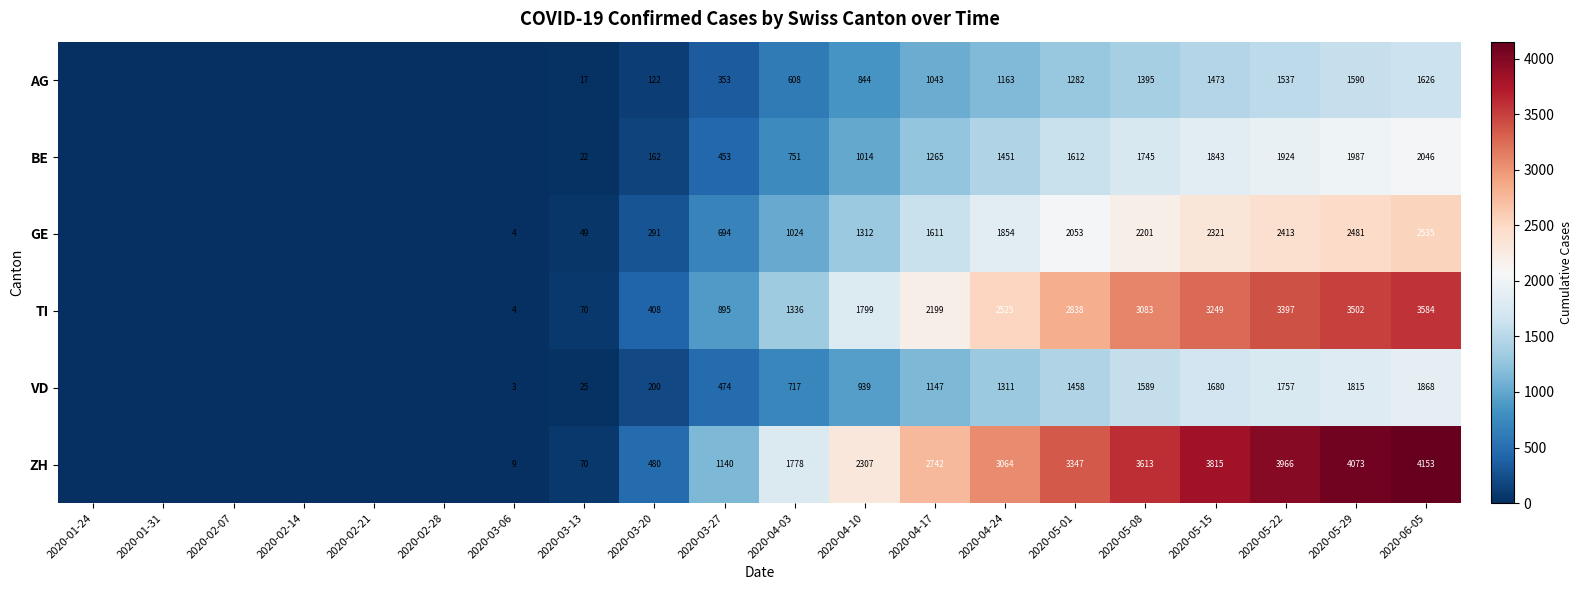

Is the value of ZH at 2020-04-10 greater than the value of AG at 2020-05-22?

Yes